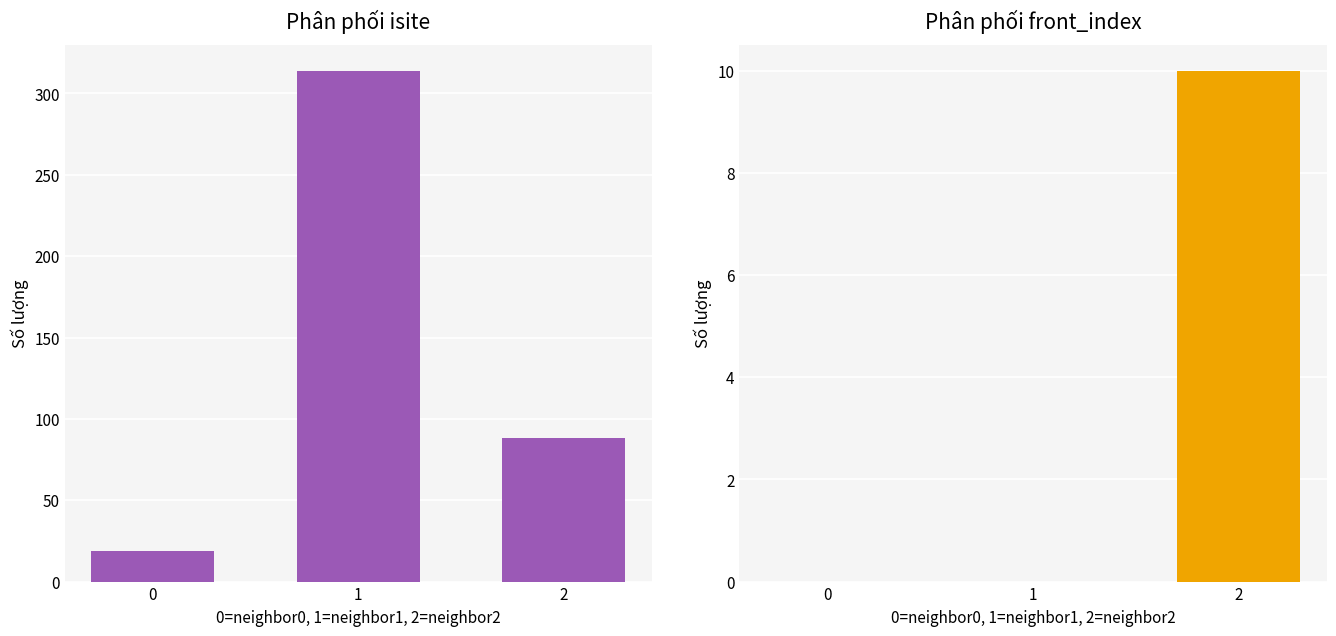

Reading right to left, what are all the values shown in this chart?

isite: 88	314	19
front_index: 10	0	0